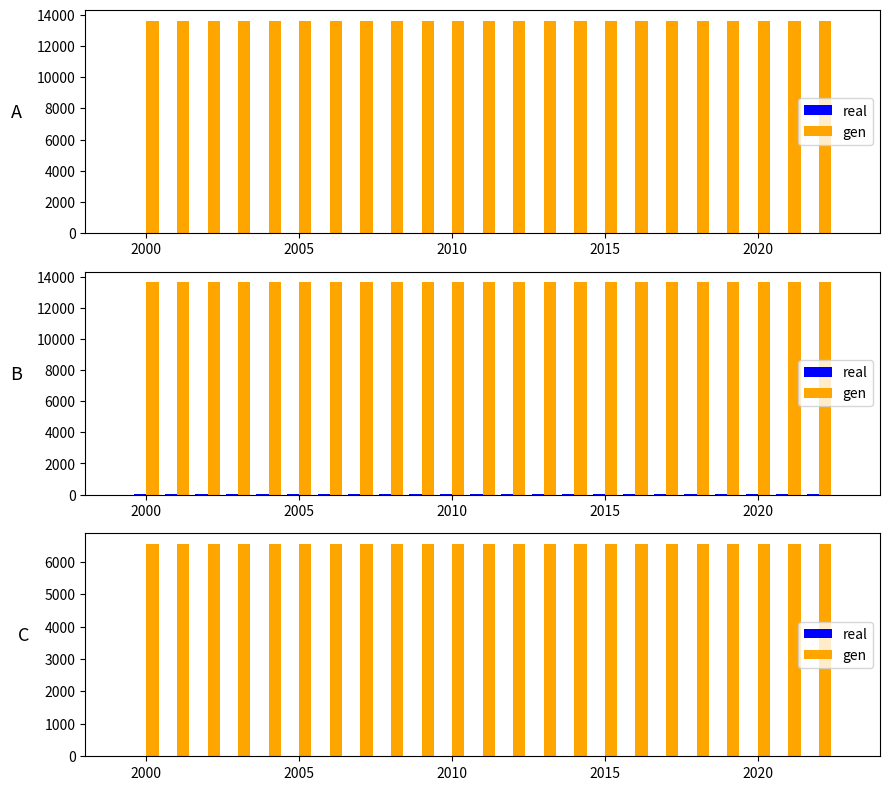

What is the value of the gen bar at the 22nd from the left?

6547.0